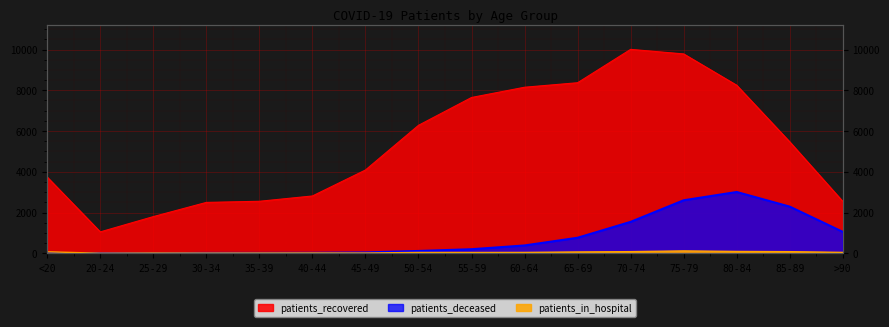

At which category is the sum across all series the highest?

75-79